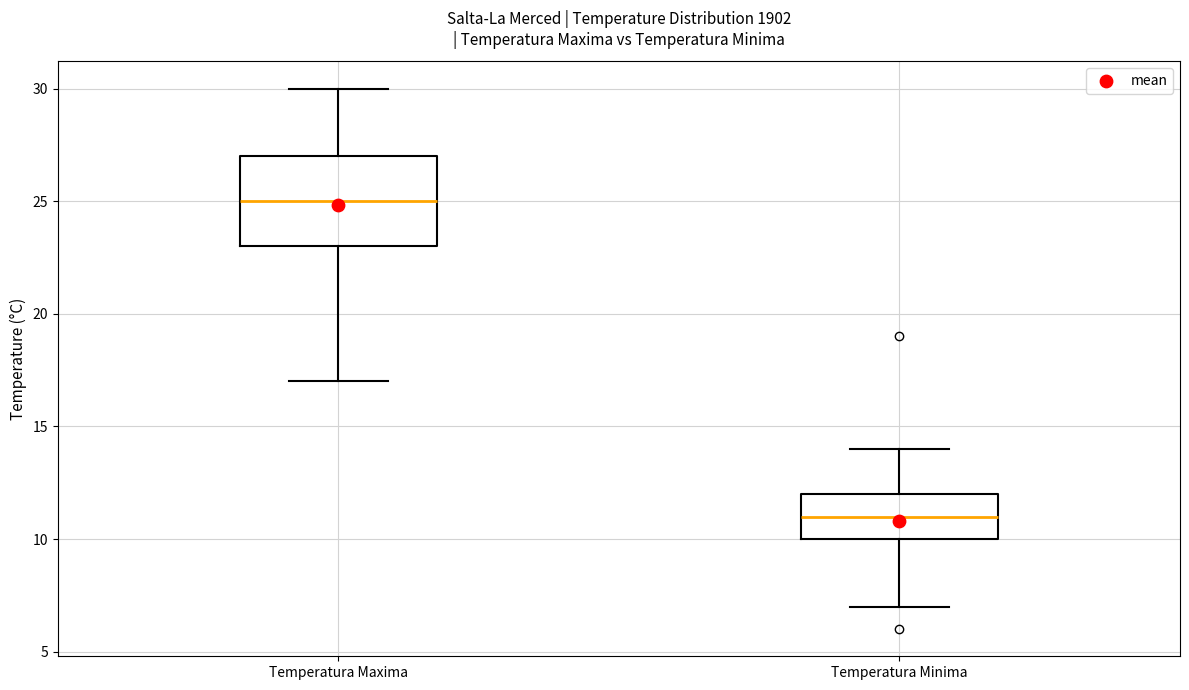

Reading left to right, transcribe this box plot: for each box, give where its median line is, the range the box spans, and where its two whiskers end, as read against the y-axis. The values are not printed on the chart, so give them approximately, as read against the axis.

Temperatura Maxima: median 25, box 23 to 27, whiskers 17 to 30
Temperatura Minima: median 11, box 10 to 12, whiskers 7 to 14